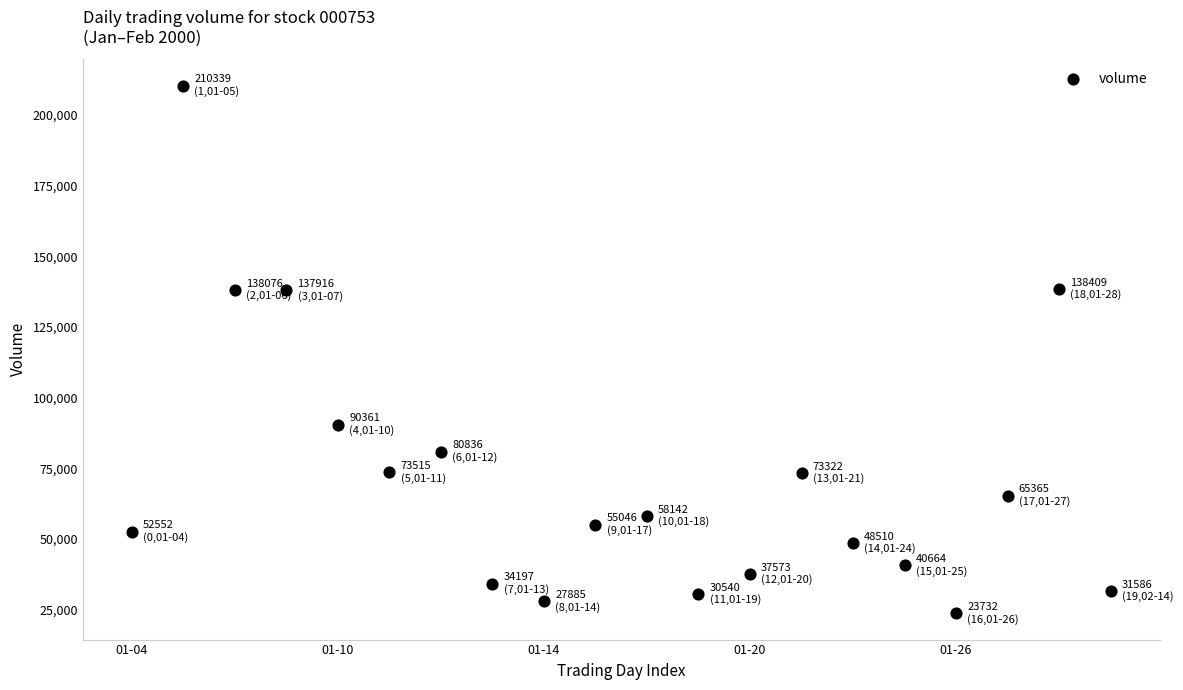

What is the range of Y values (max minus min)?

186607.8